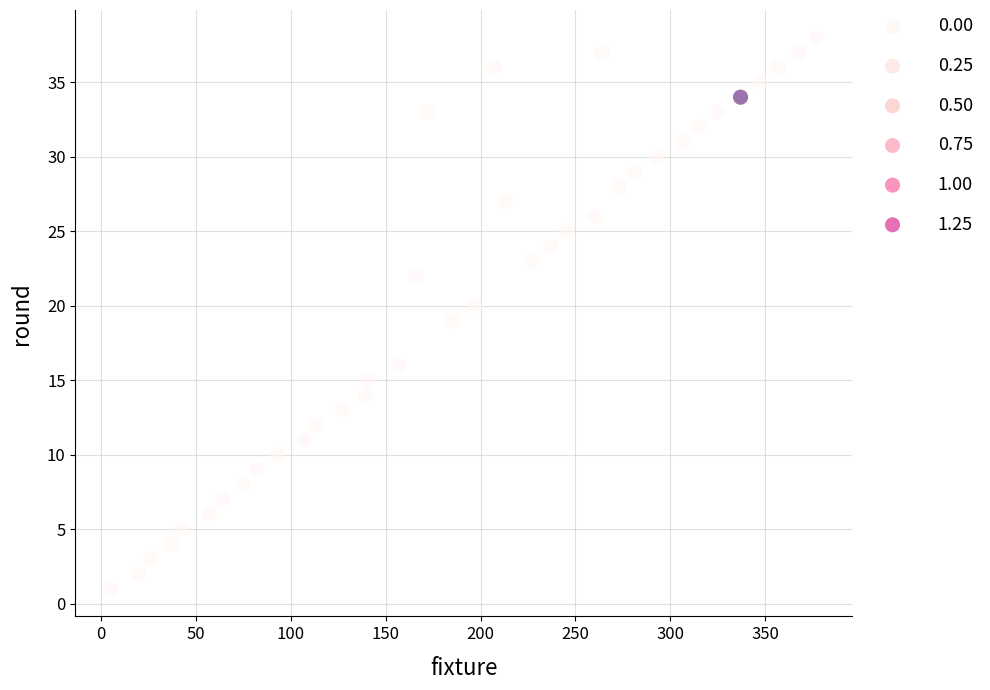

What is the range of Y values (max minus min)?

37